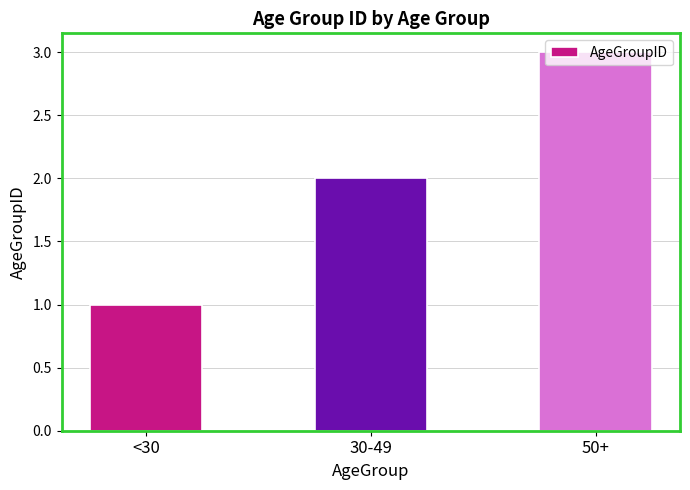

How many distinct data groups are displayed?

1